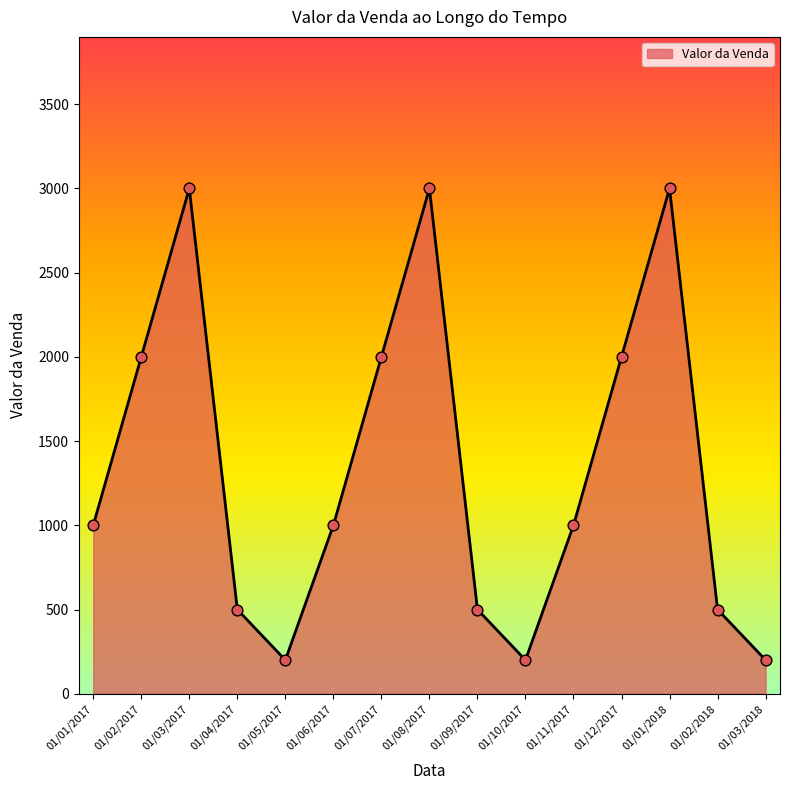

Between 01/01/2018 and 01/12/2017, which is larger?

01/01/2018